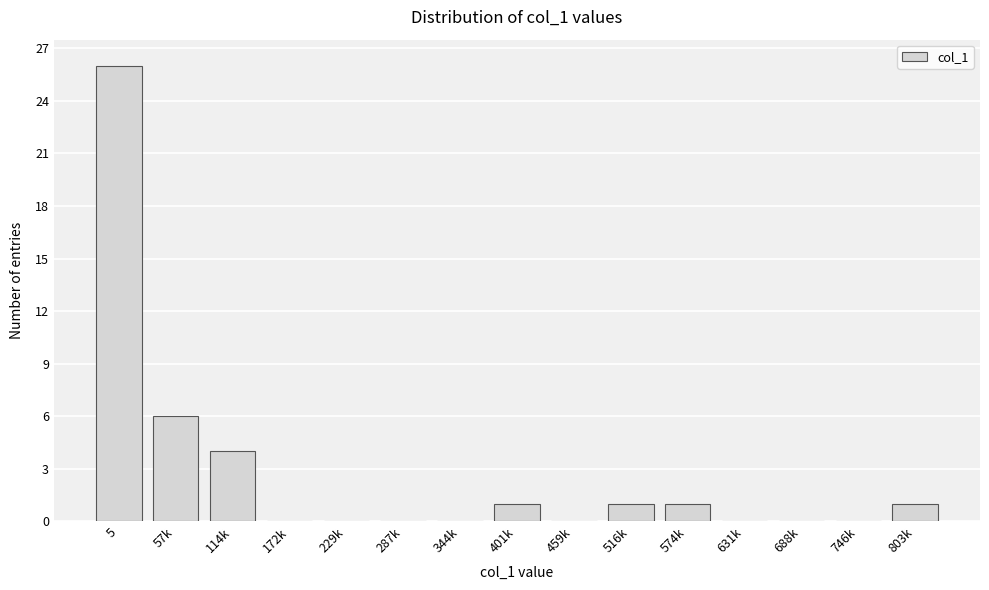

Reading left to right, transcribe all the data shown in this chart.

5=26	57k=6	114k=4	172k=0	229k=0	287k=0	344k=0	401k=1	459k=0	516k=1	574k=1	631k=0	688k=0	746k=0	803k=1